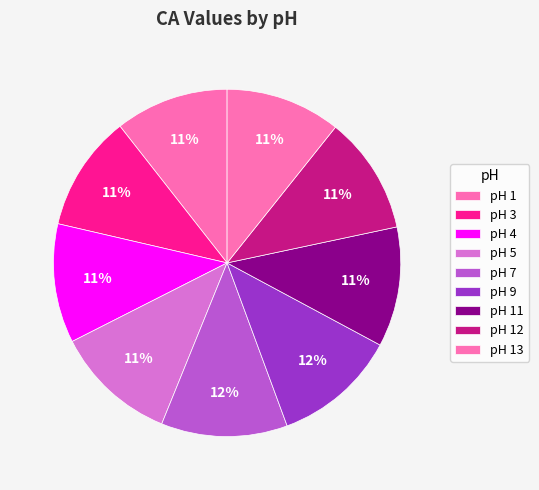

How many slices are in this pie chart?

9